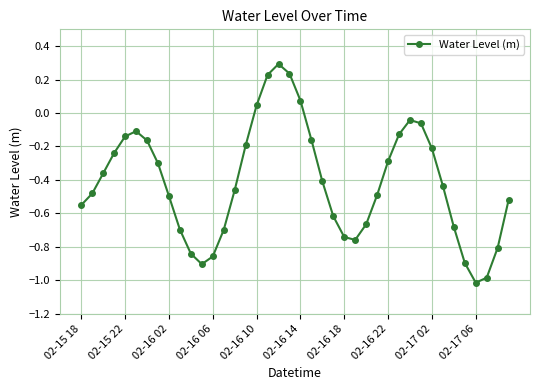

What is the difference between the maximum and minimum values?

1.3